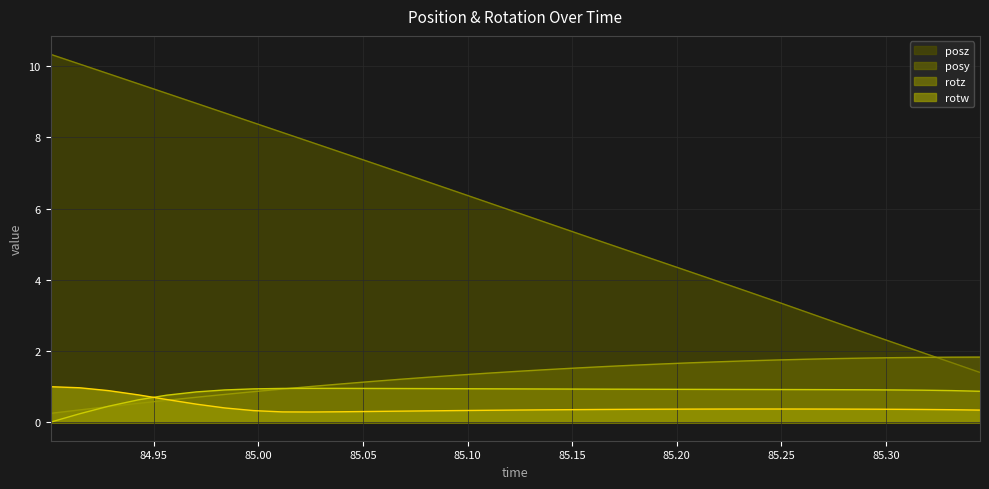

Does the chart display data point markers on the line(s)?

No